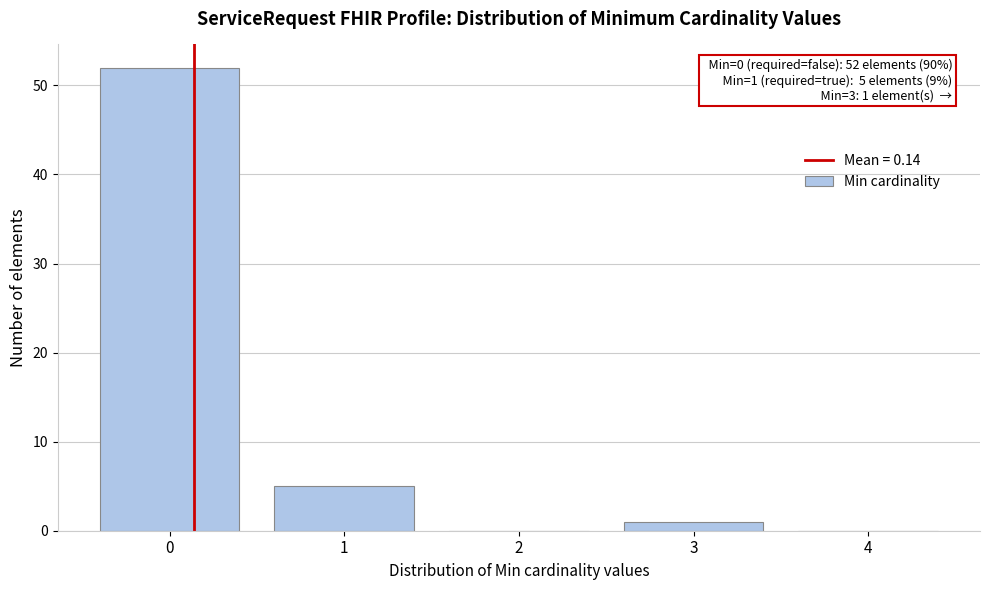

Over which range of the x-axis is the bar tallest?

-0.5 to 0.5